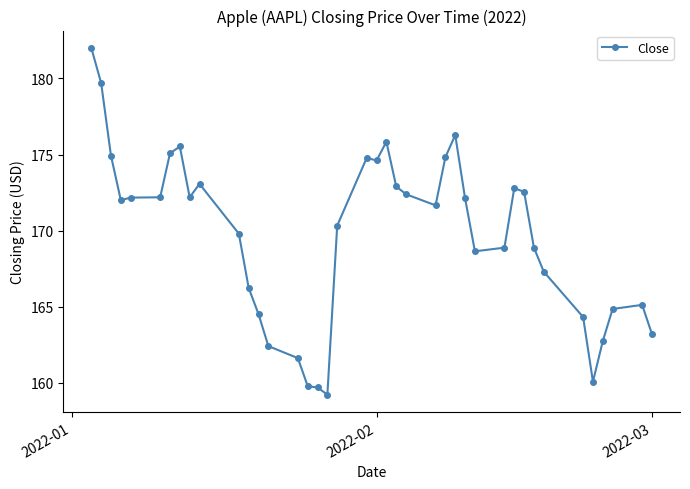

Is this an area chart (filled region under the line)?

No